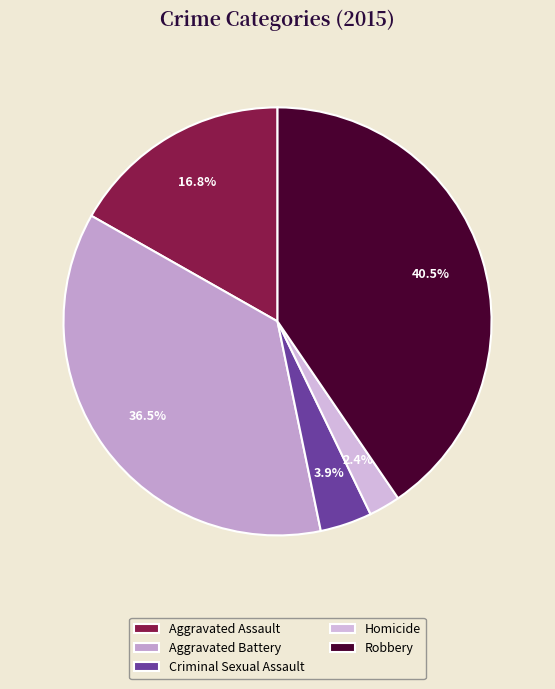

What percentage is the Robbery slice, to the nearest percent?

40%